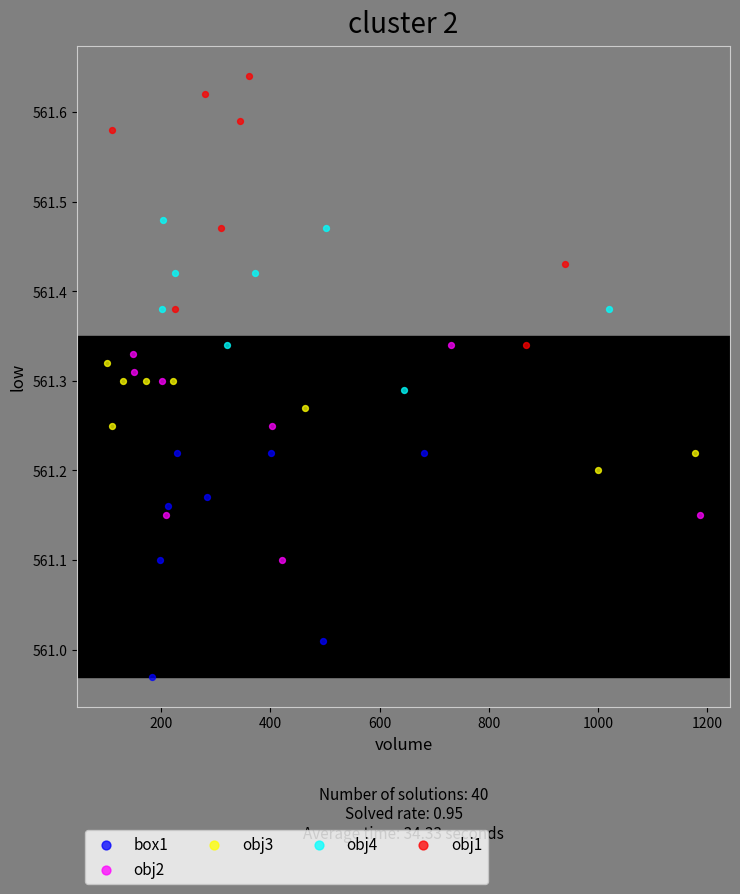

Which series reaches the minimum Y coordinate?

box1